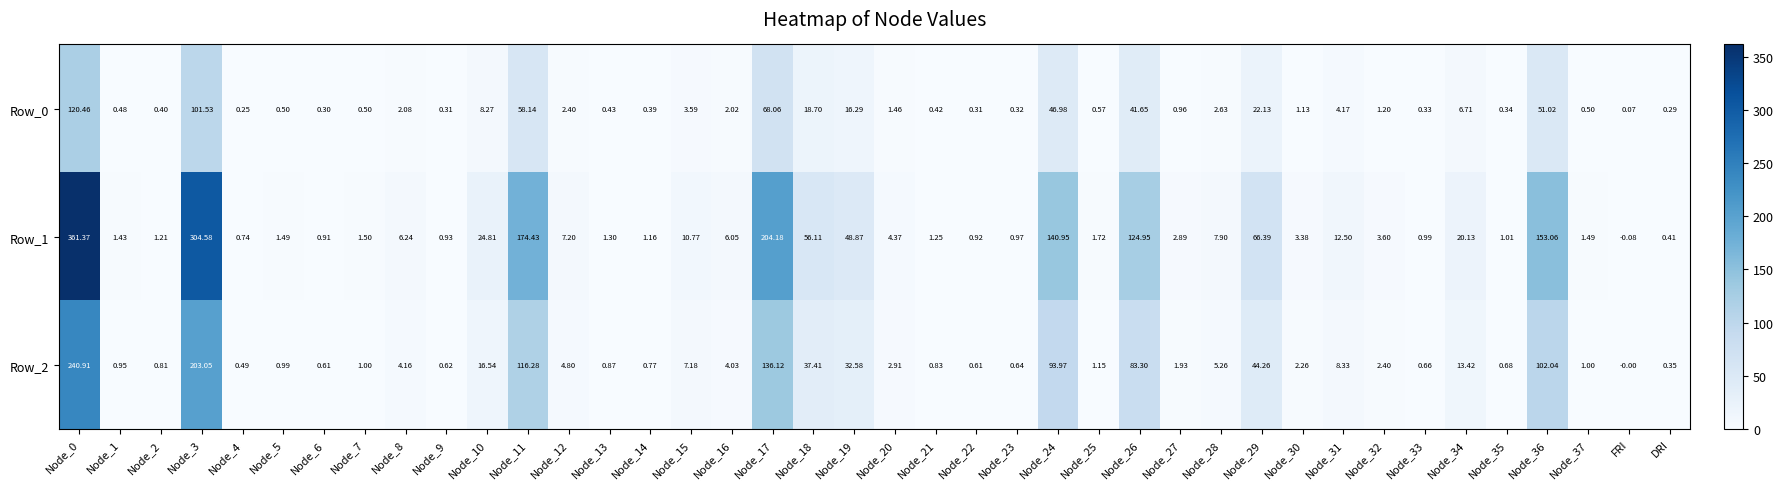

Is the value of Row_1 at Node_13 greater than the value of Row_0 at Node_35?

Yes